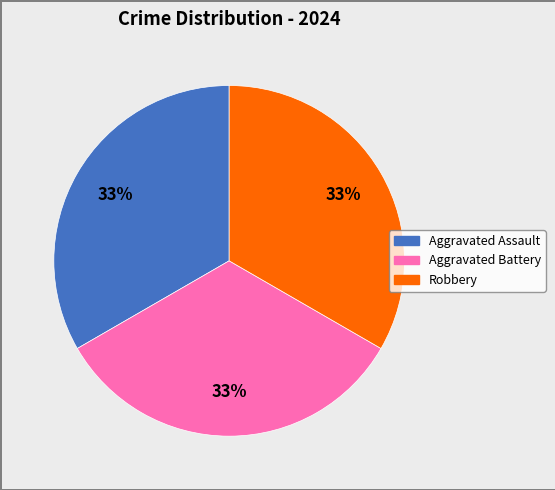

To the nearest percent, what is the average slice percentage?

33%